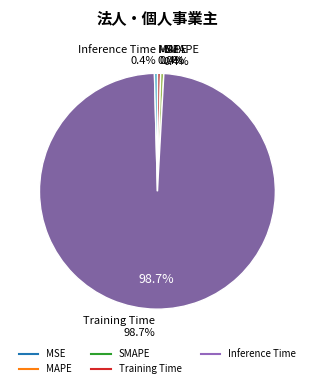

Which category has the smallest portion of the pie?

MSE